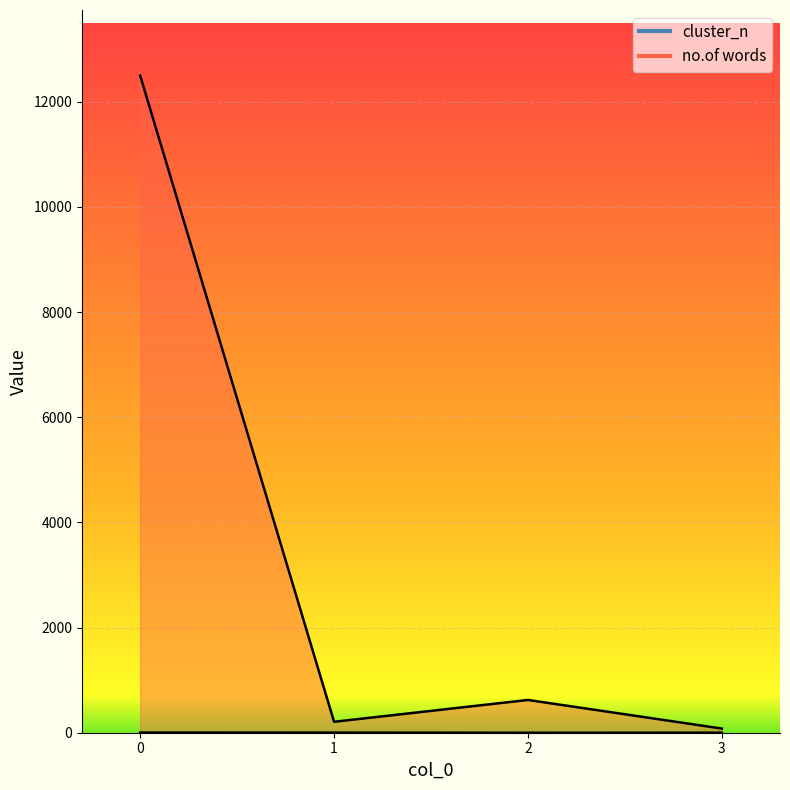

How many lines are shown in the chart?

2